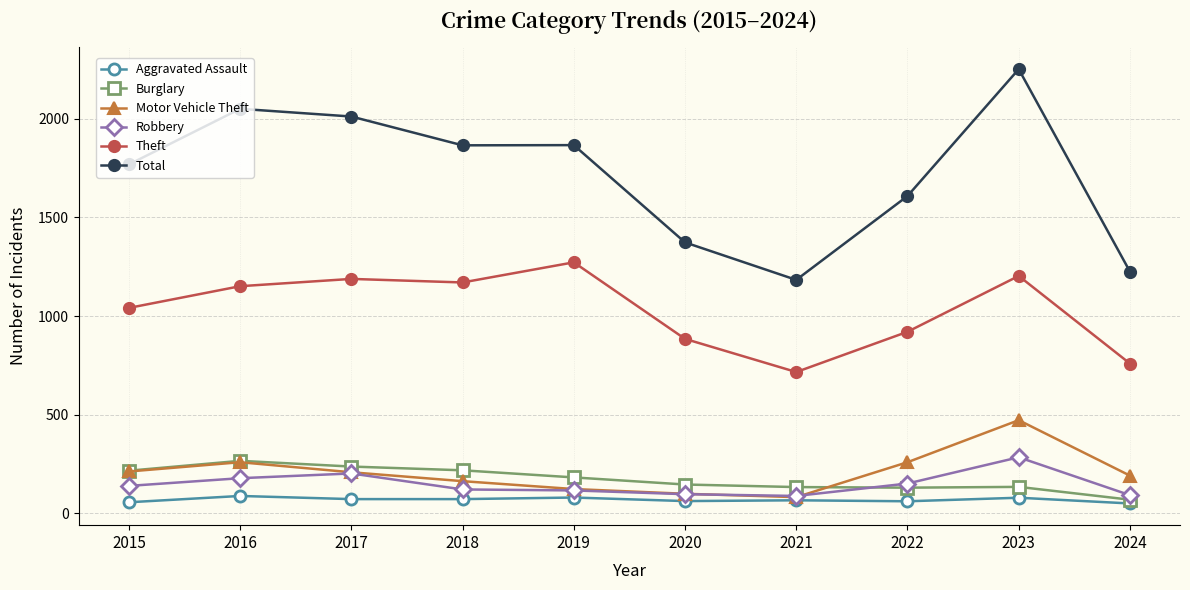

At which category is the sum across all series the highest?

2023